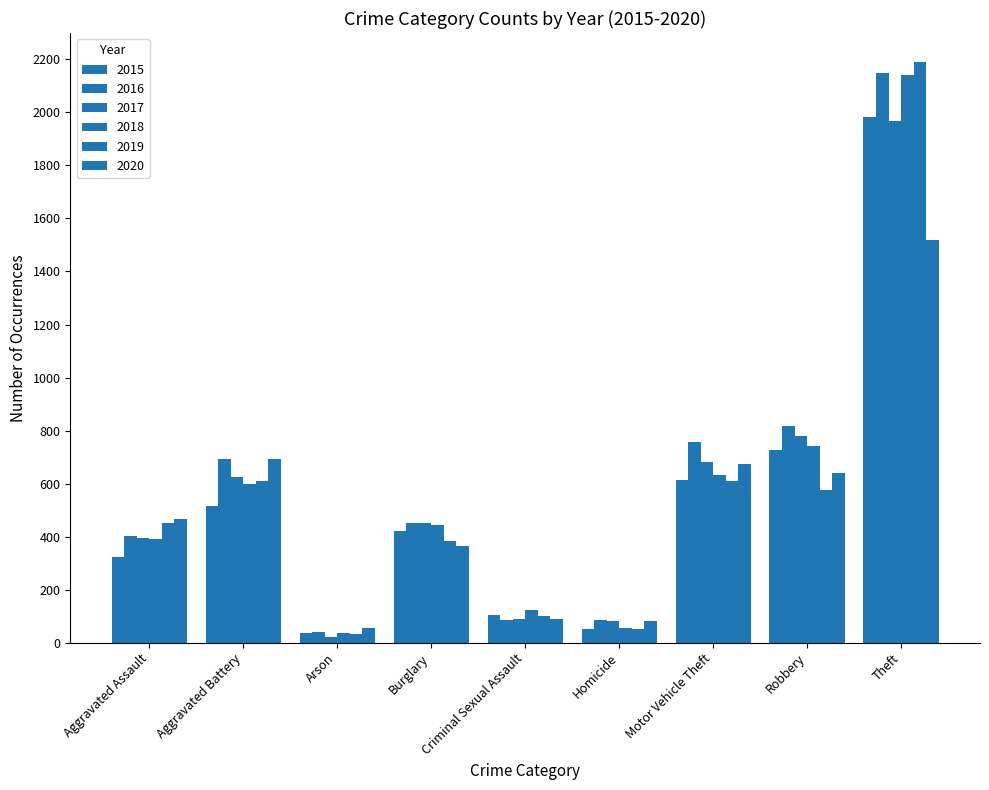

What value does the 2020 series have at Motor Vehicle Theft, to the nearest 100?

700